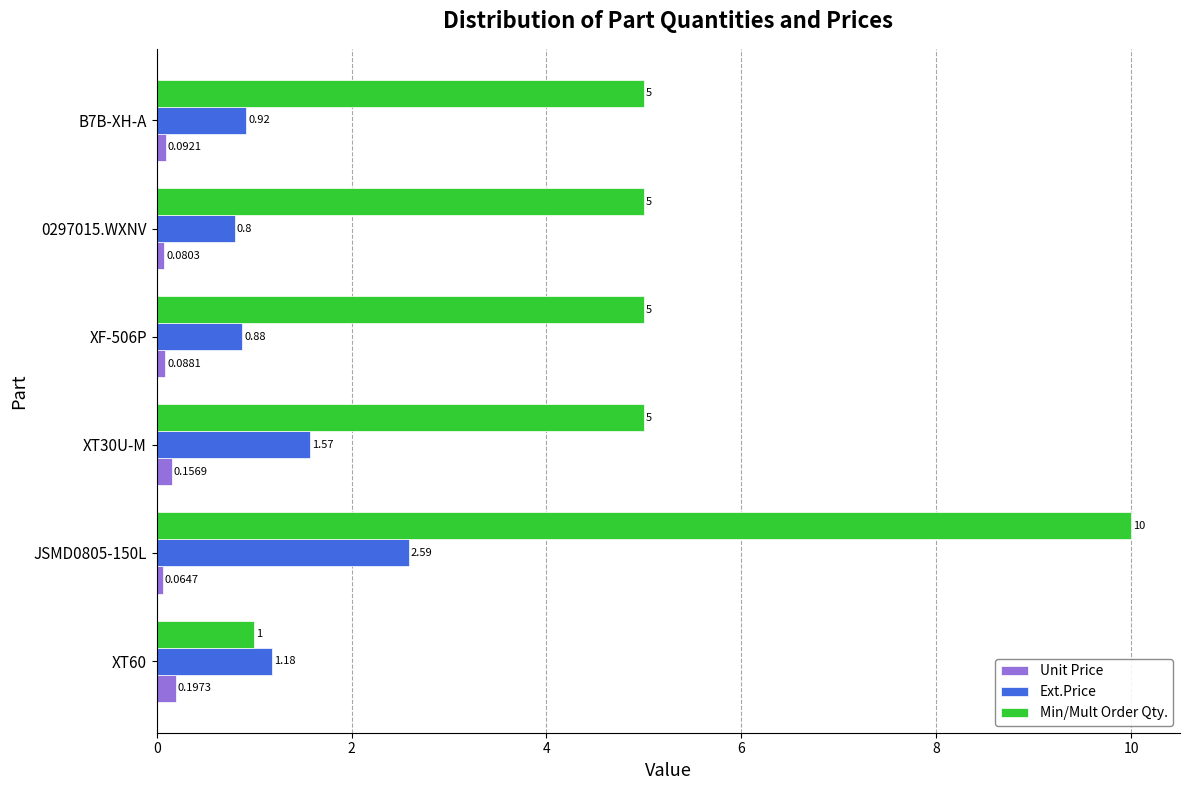

What is the difference between the maximum and minimum values in the Min/Mult Order Qty. series?

9.0